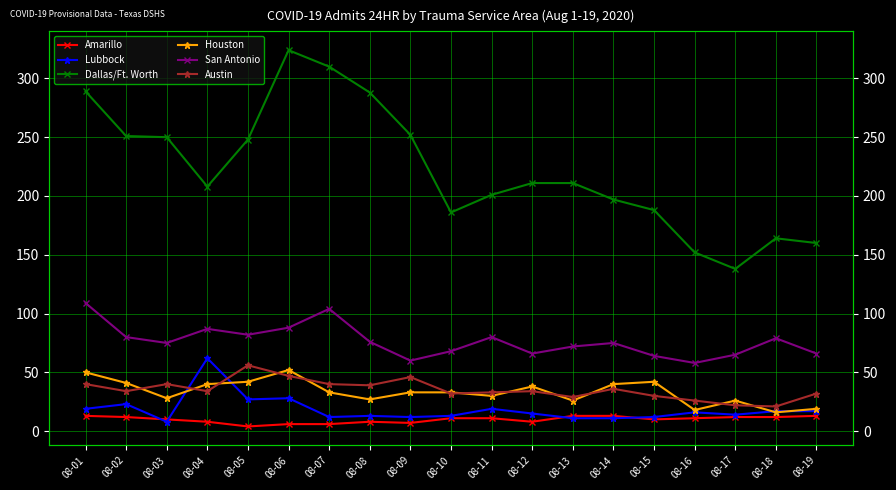

What is the sum of all Austin values?

671